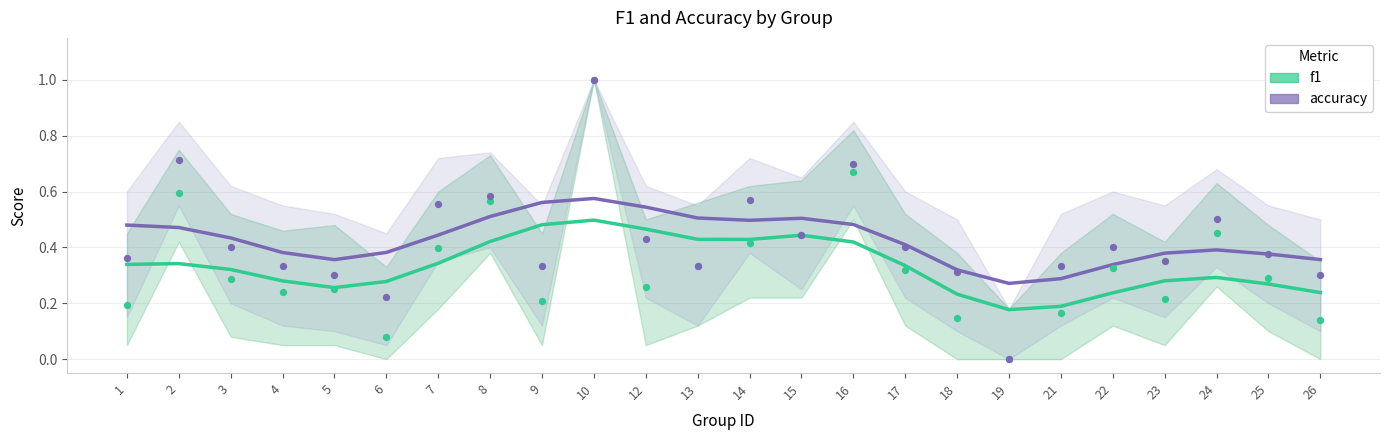

What is the total value across all series at 6?

0.7